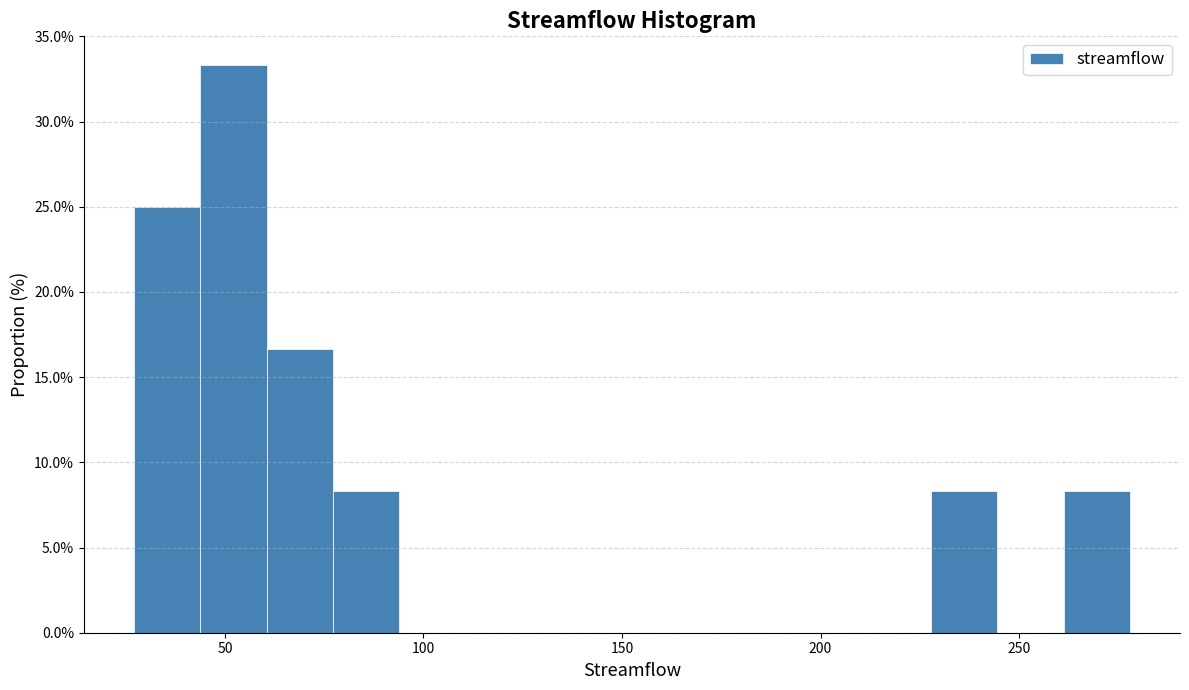

Read against the x-axis, roughly where is the centre of the tallest bar?

50